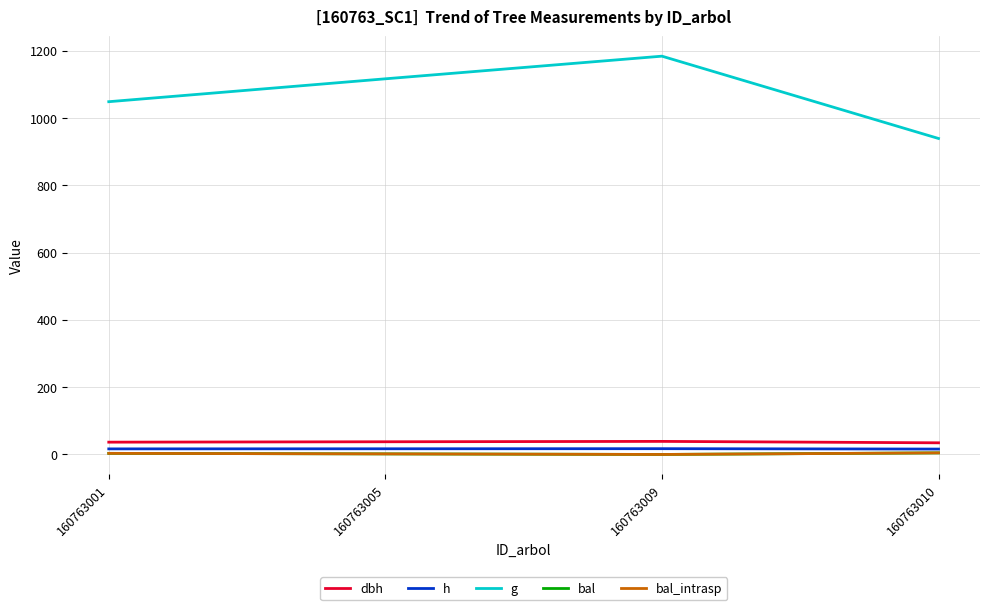

What is the difference between the second highest and minimum values in the h series?

0.9